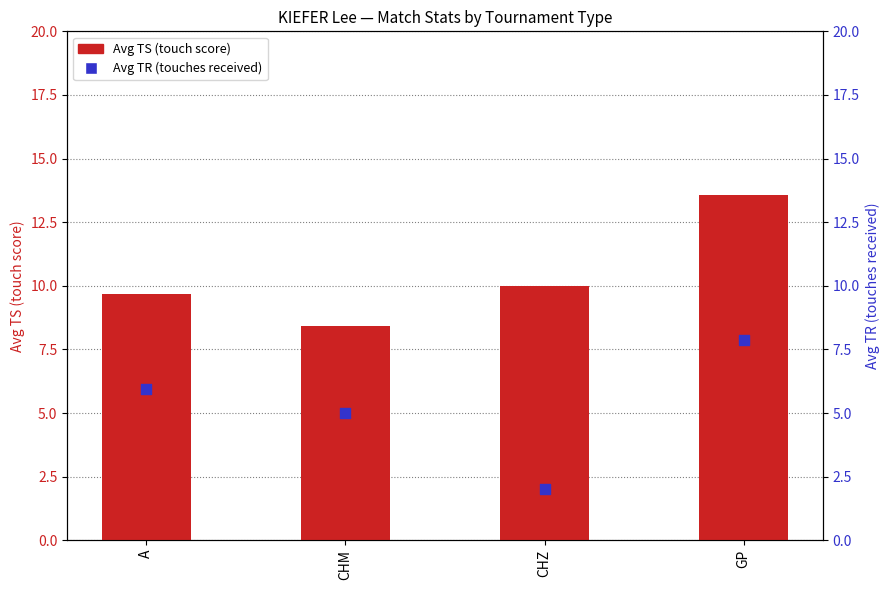

Is the value of Avg TR (touches received) at CHZ greater than the value of Avg TS (touch score) at GP?

No